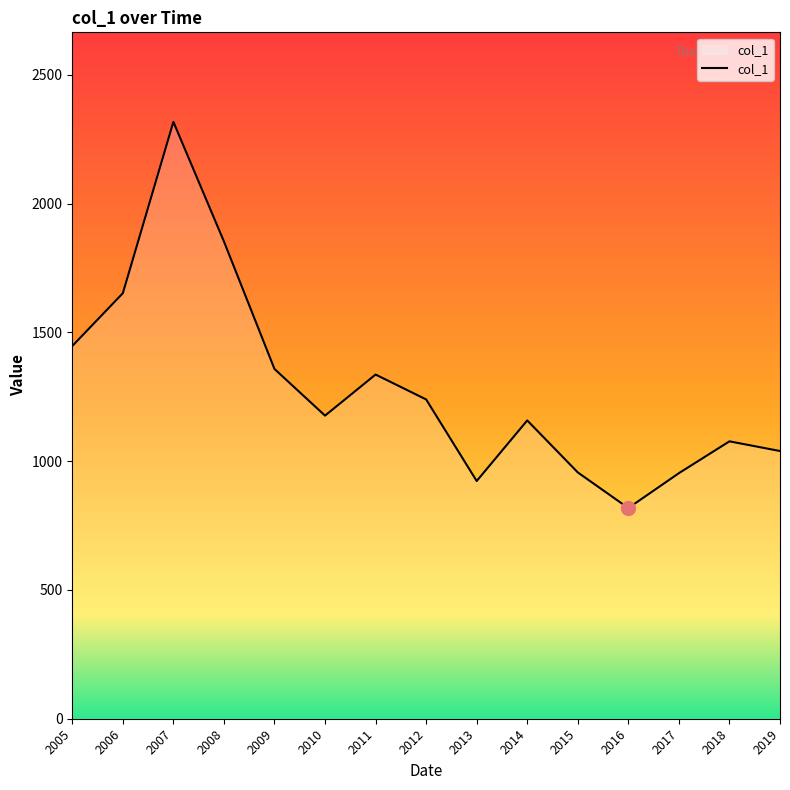

What is the minimum value shown in the chart?

817.8